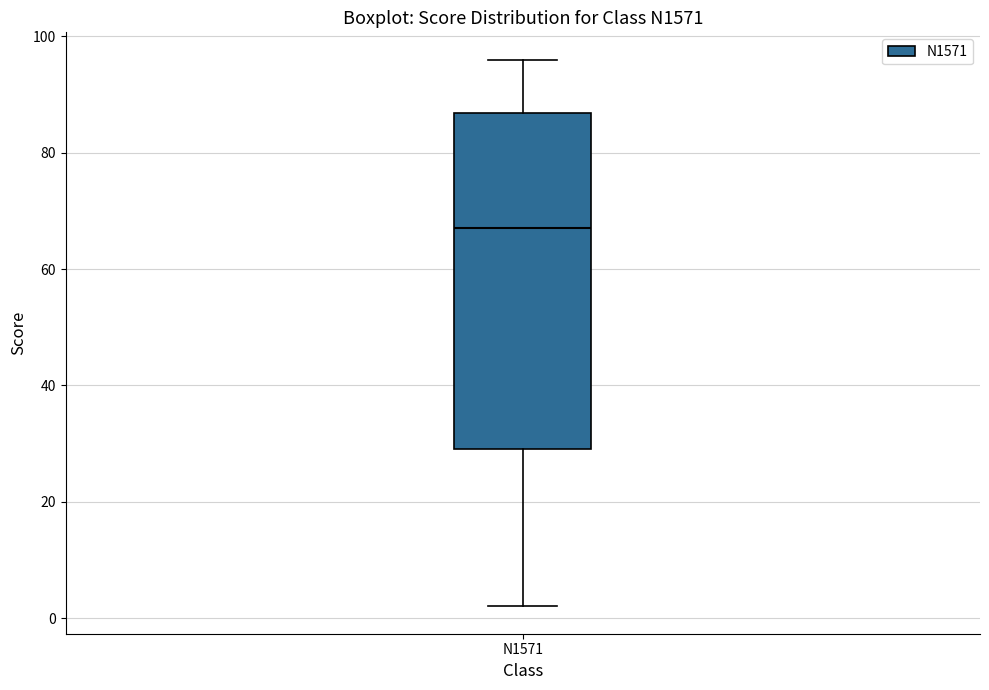

Transcribe this box plot: give where the median line is, the range the box spans, and where the two whiskers end, as read against the y-axis. The values are not printed on the chart, so give them approximately, as read against the axis.

median 68, box 30 to 86, whiskers 2 to 96